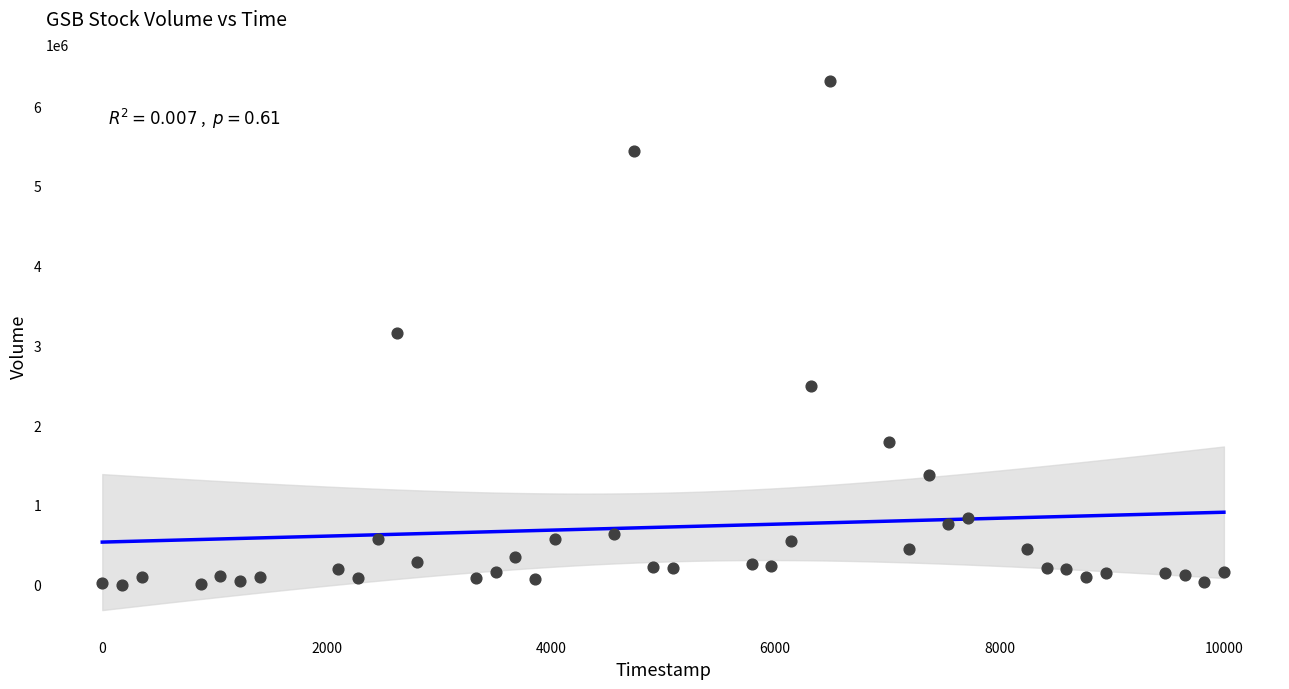

What is the range of Y values (max minus min)?

6322760